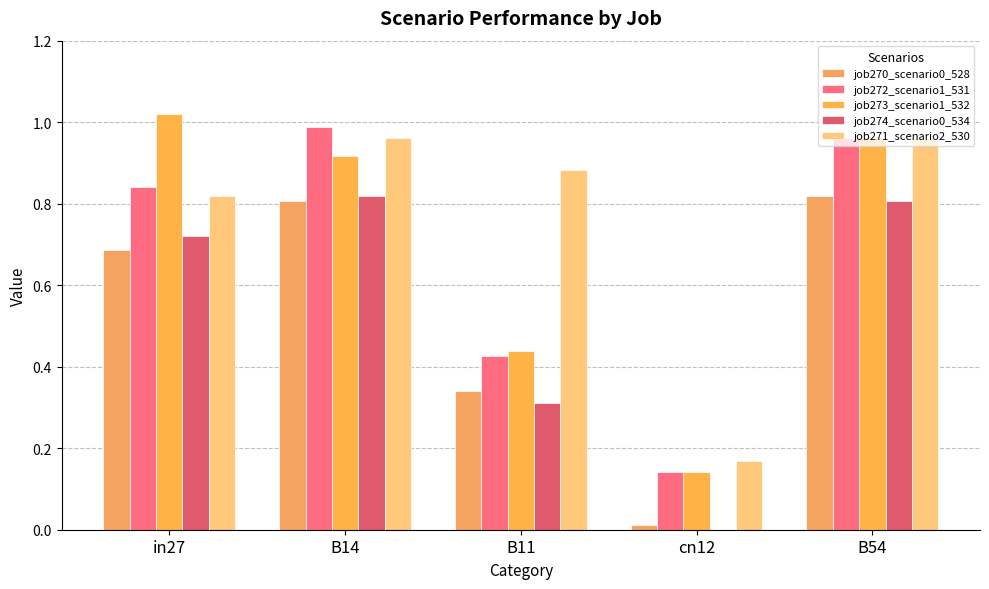

How many groups of bars are there?

5